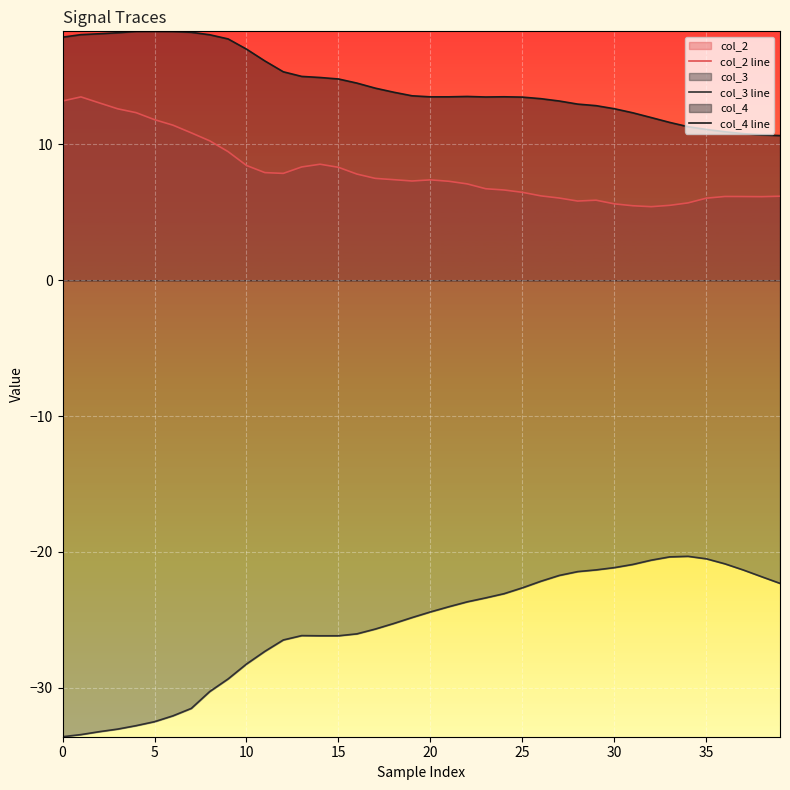

True or false: col_2 line and col_3 line cross at least once.

False